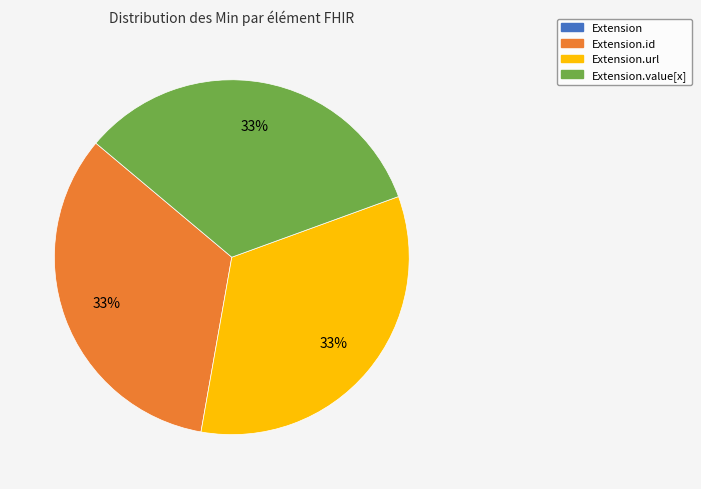

To the nearest percent, what is the difference between the largest and smallest slice percentages?

33%